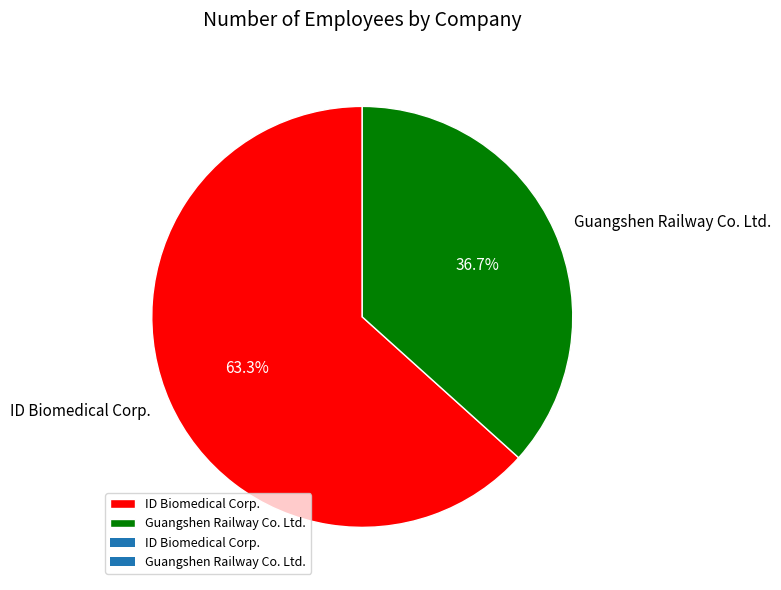

The Guangshen Railway Co. Ltd. slice represents 45% of the pie. True or false?

False